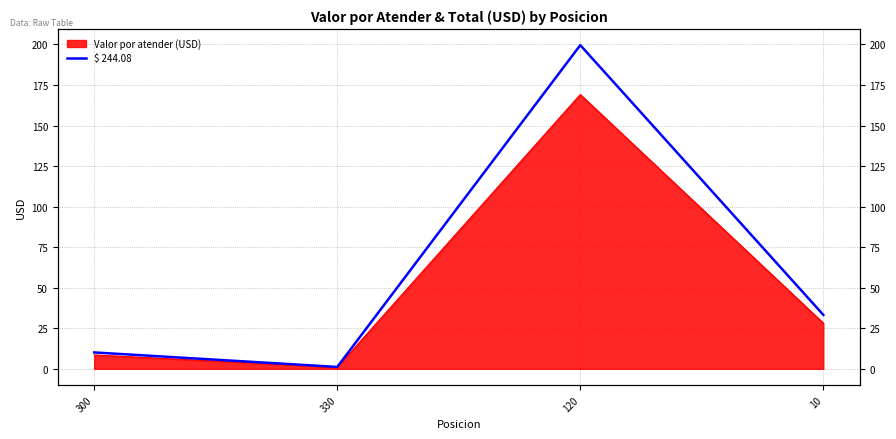

Count the number of values greater than 33.

2